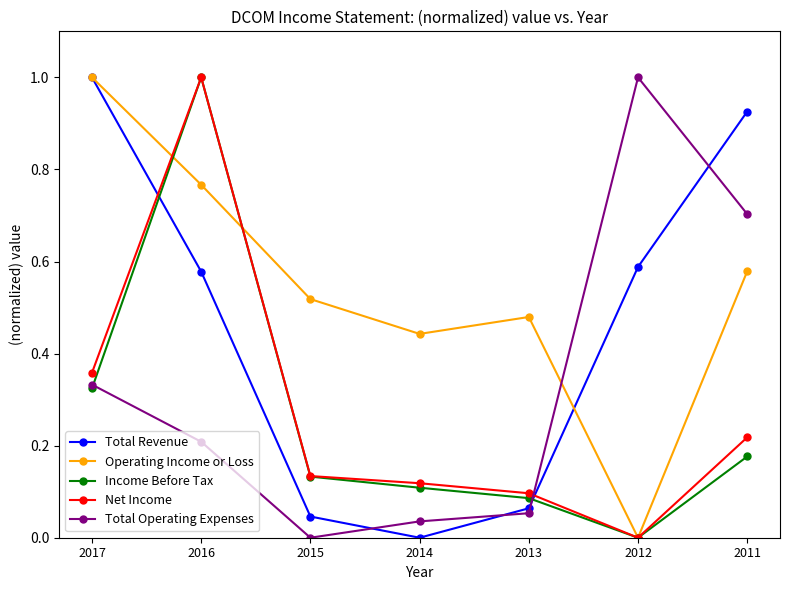

At which label is Operating Income or Loss closest to 0?

2012